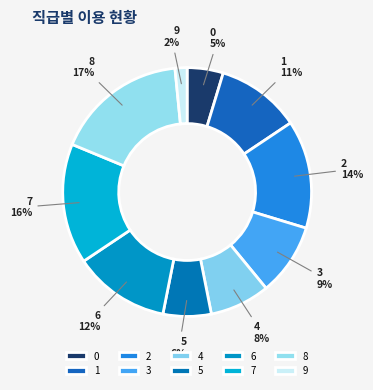

Which has a higher value, 0 or 3?

3